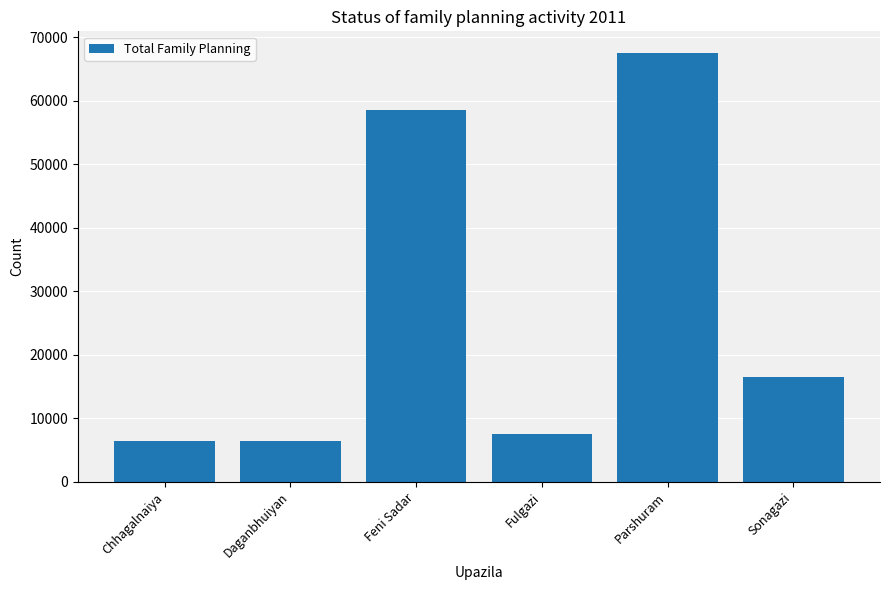

What is the difference between the second highest and minimum values?

52104